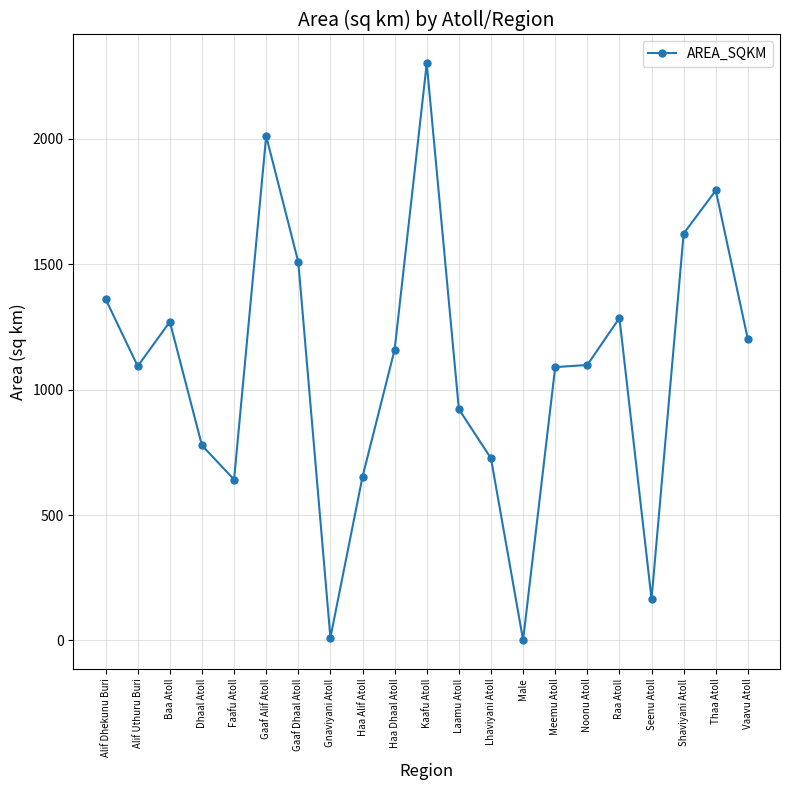

The value at Gaaf Alif Atoll is 2010.9. True or false?

True